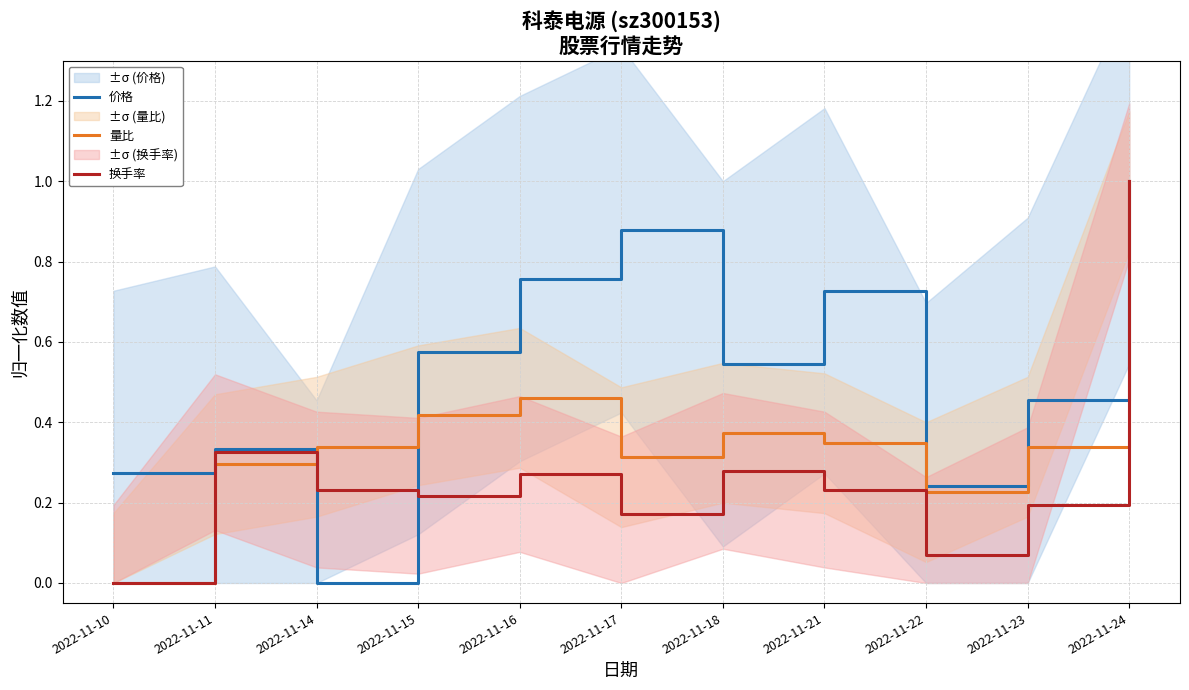

The 量比 series shows 0.8 at 2022-11-16. True or false?

False